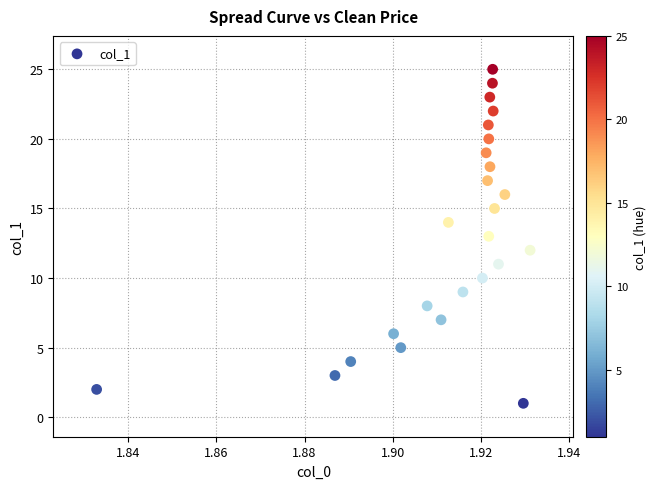

What is the range of Y values (max minus min)?

24